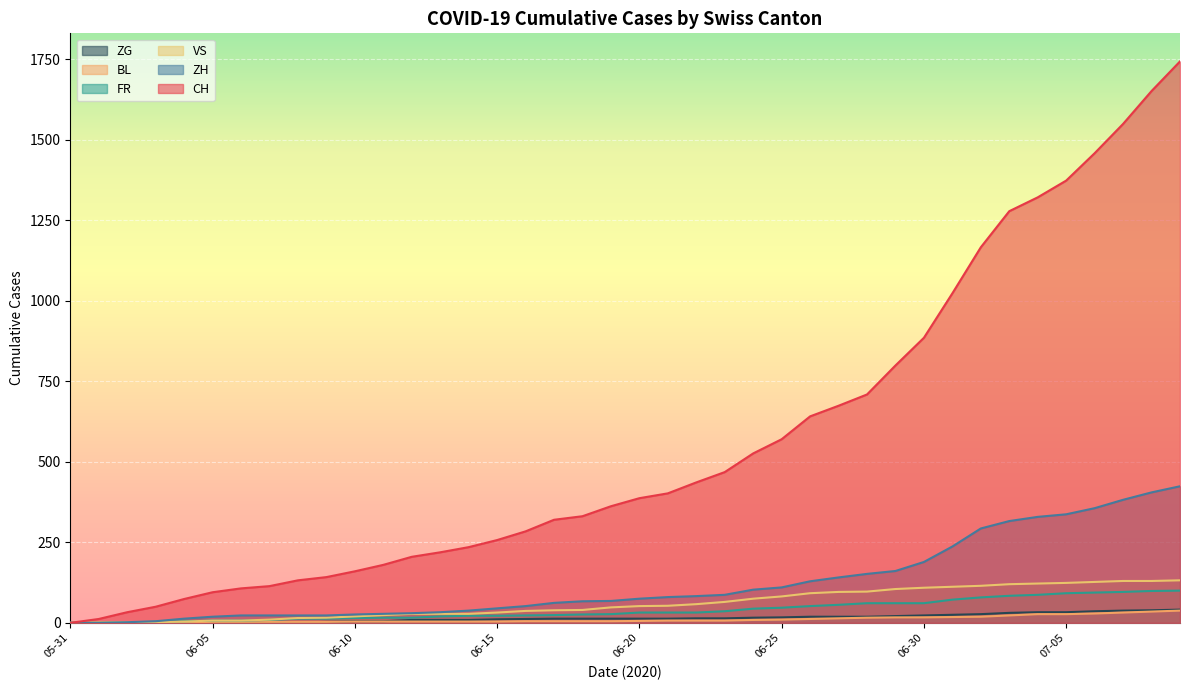

Which series has the widest spread of values?

CH